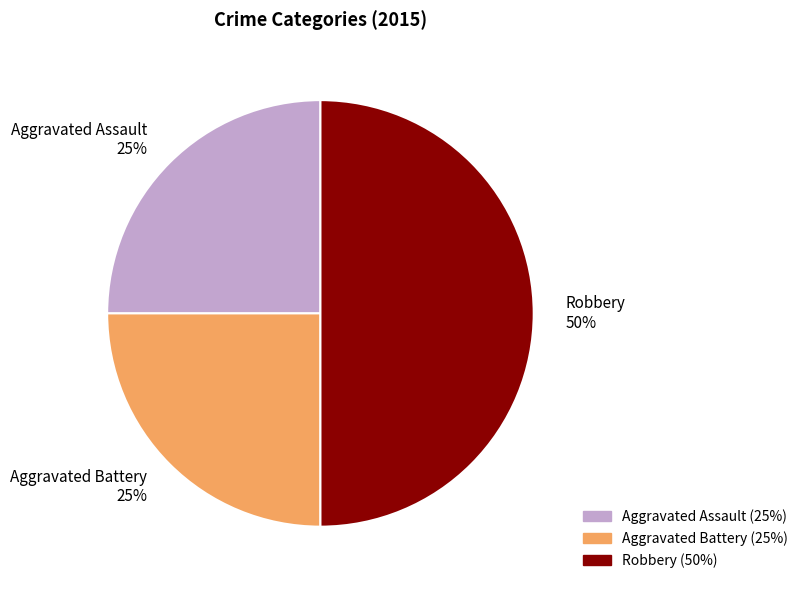

Which category has the biggest portion of the pie?

Robbery